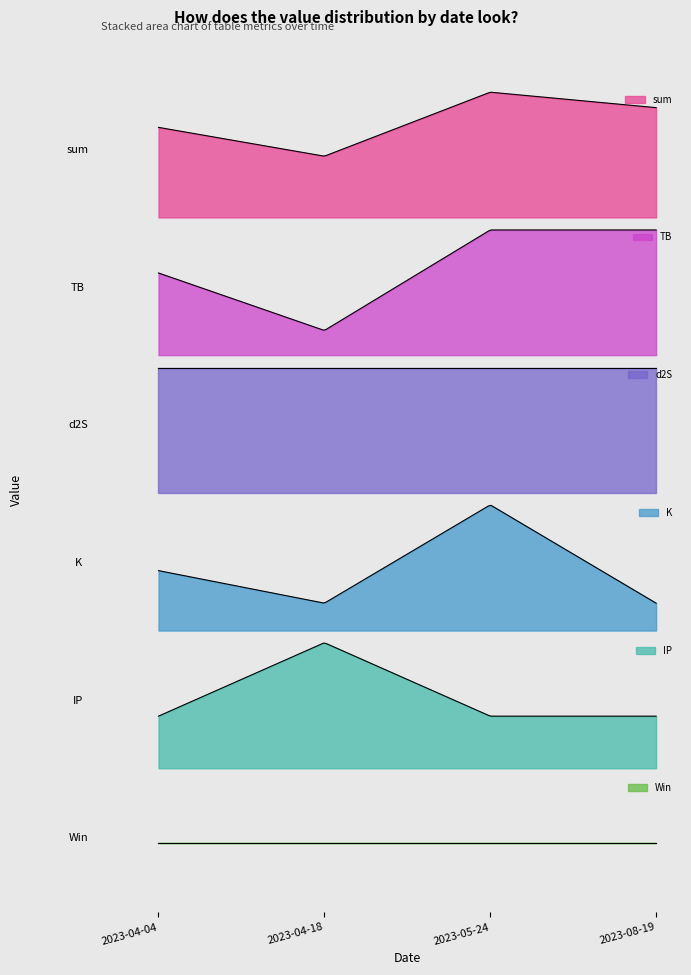

At which category does sum reach its first local peak?

2023-05-24